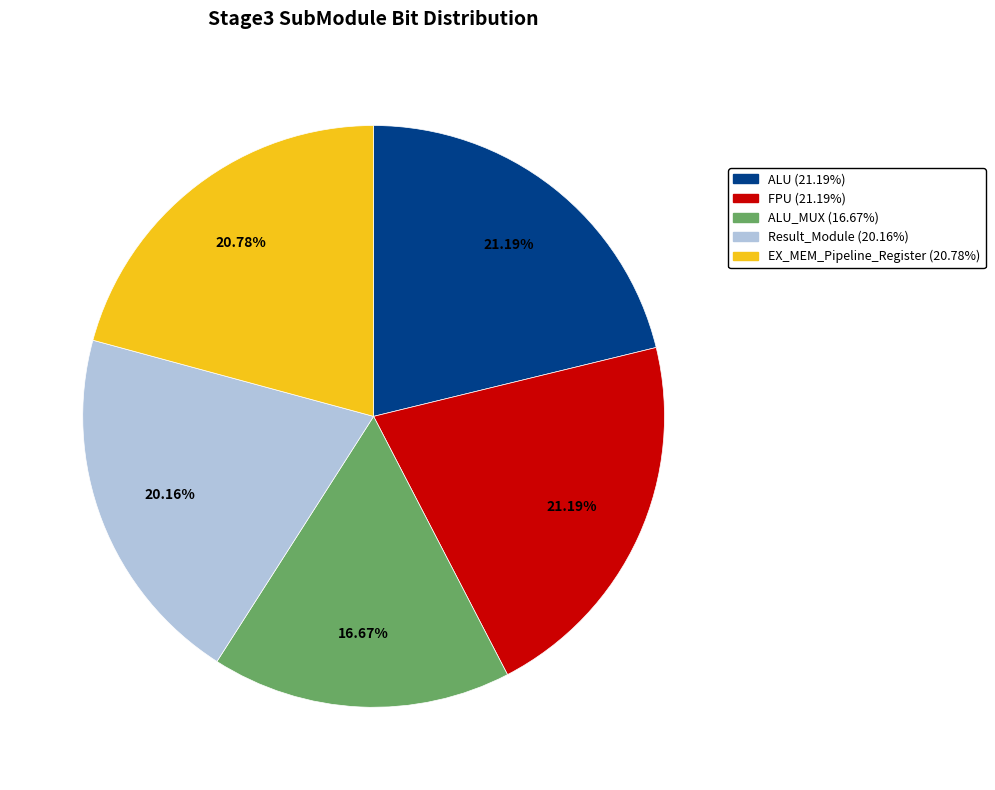

Does any single category account for the majority?

No